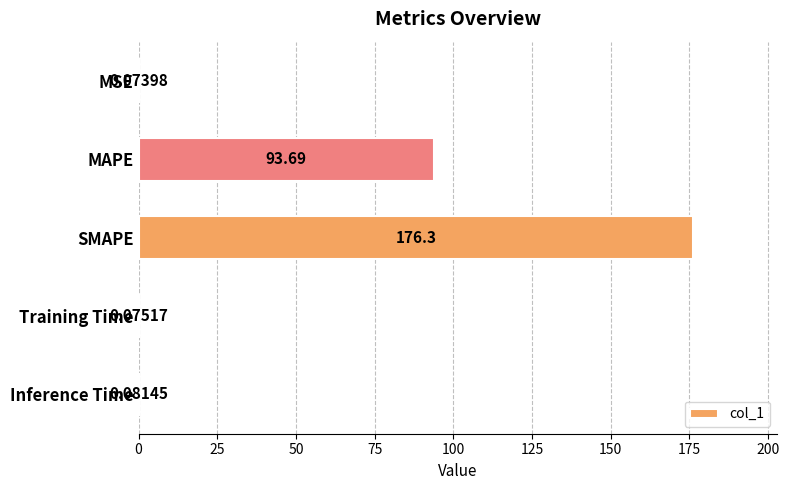

Between Training Time and MAPE, which is larger?

MAPE